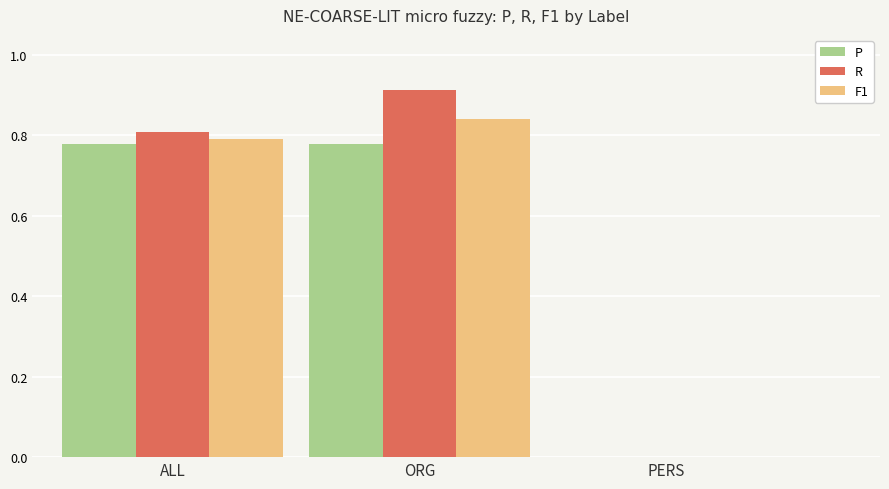

True or false: R has a value of 0.8 at ALL.

True